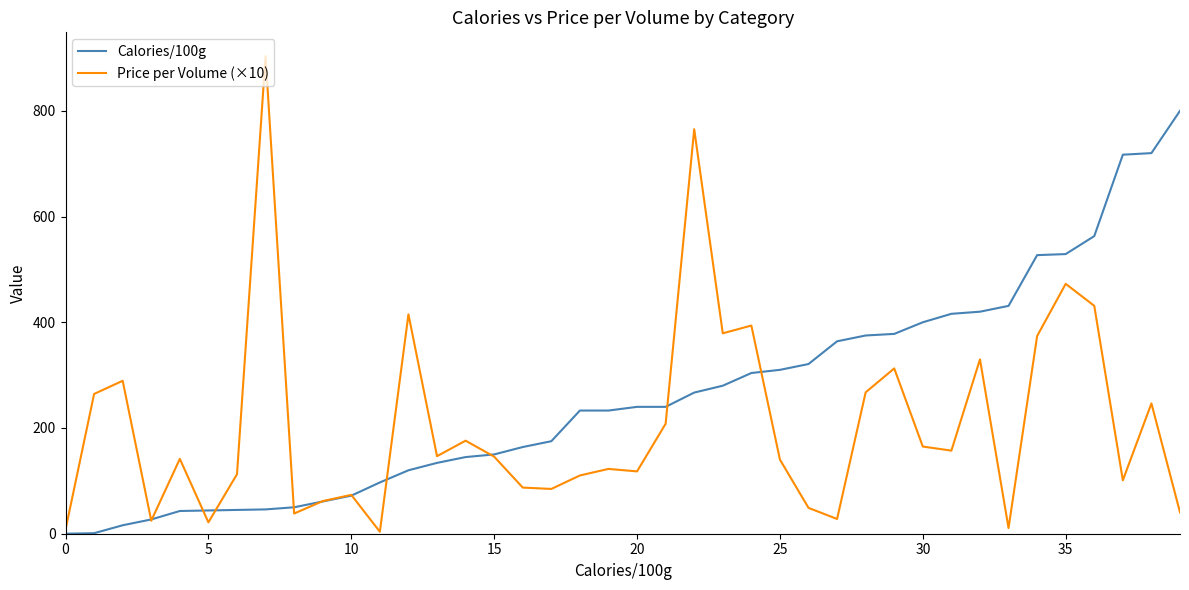

Rank the series by their maximum value, from lowest to highest.

Calories/100g, Price per Volume (×10)